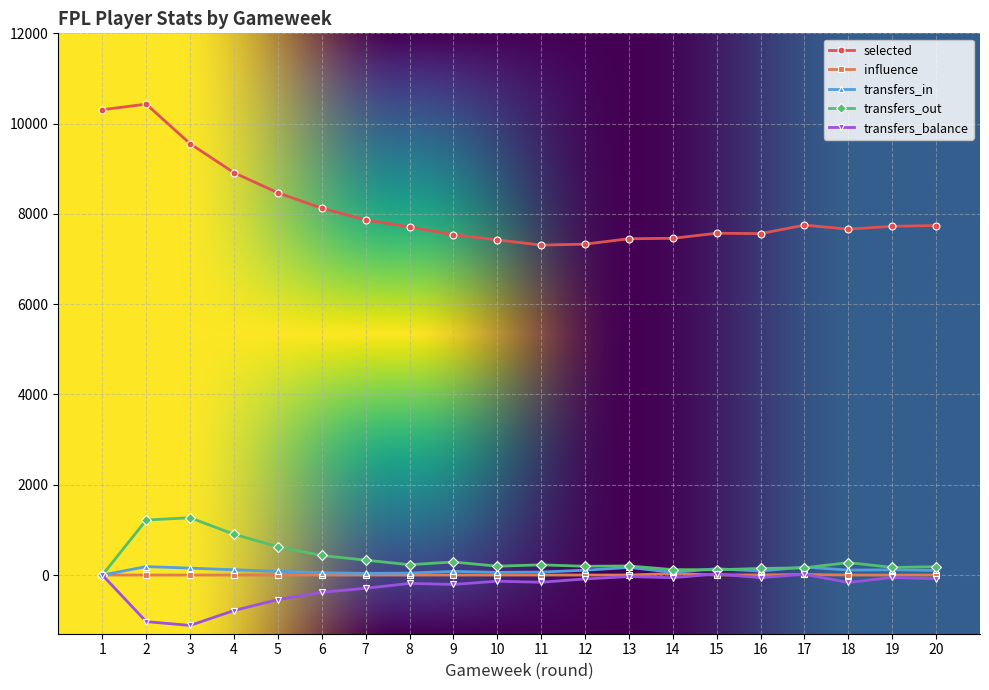

What is the minimum value shown in the chart?

-1116.0